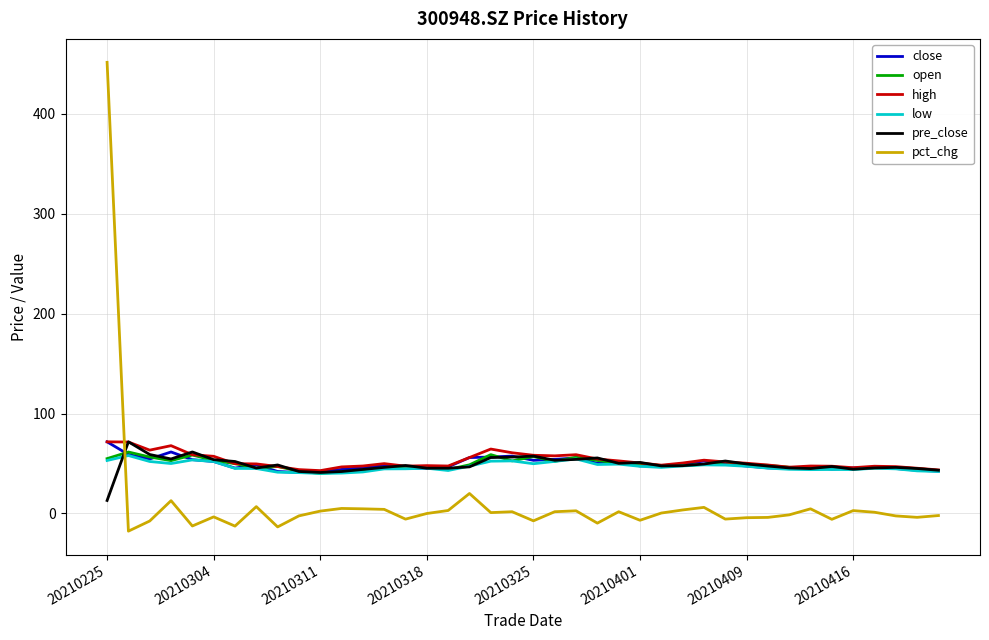

True or false: pct_chg and low cross at least once.

True